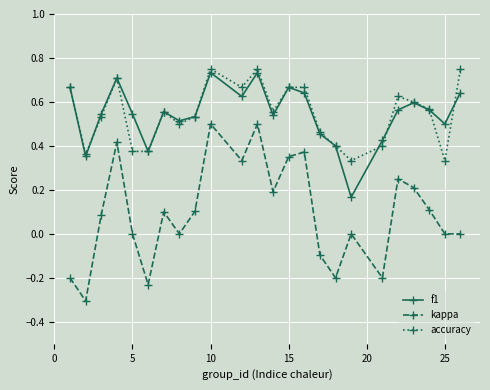

In kappa, how many points are higher than both neighbors (excluding endpoints)?

7